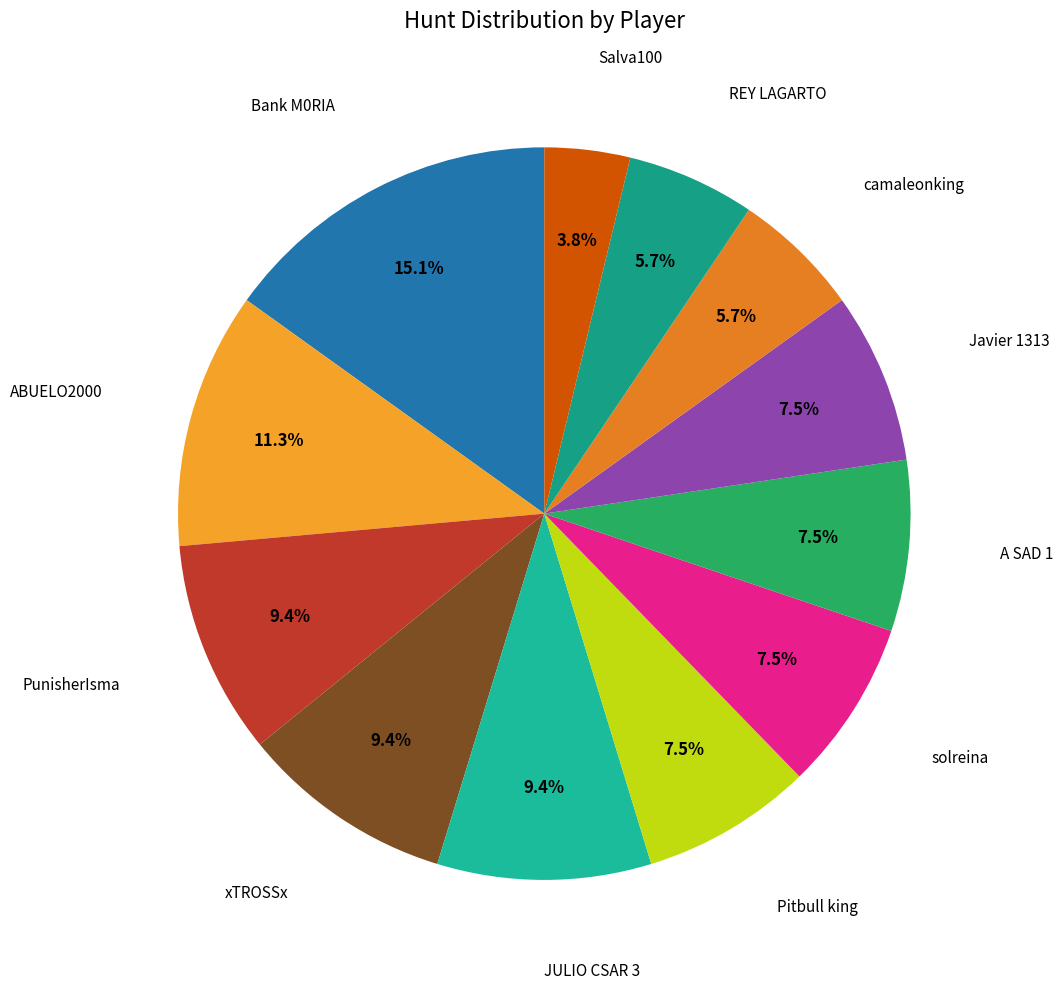

What is the largest slice in the pie chart?

Bank M0RIA